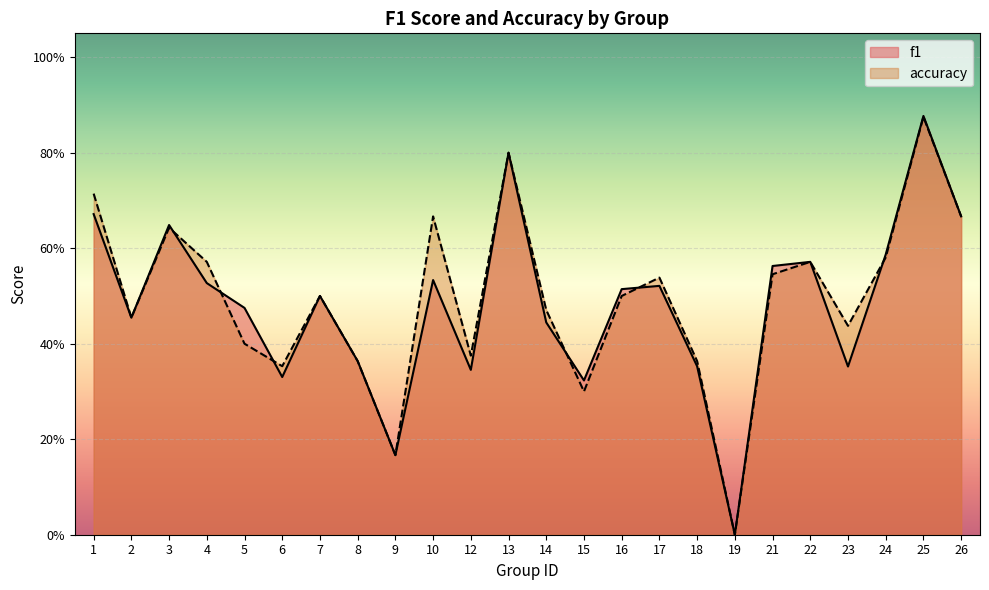

Which series has the largest total across all categories?

accuracy